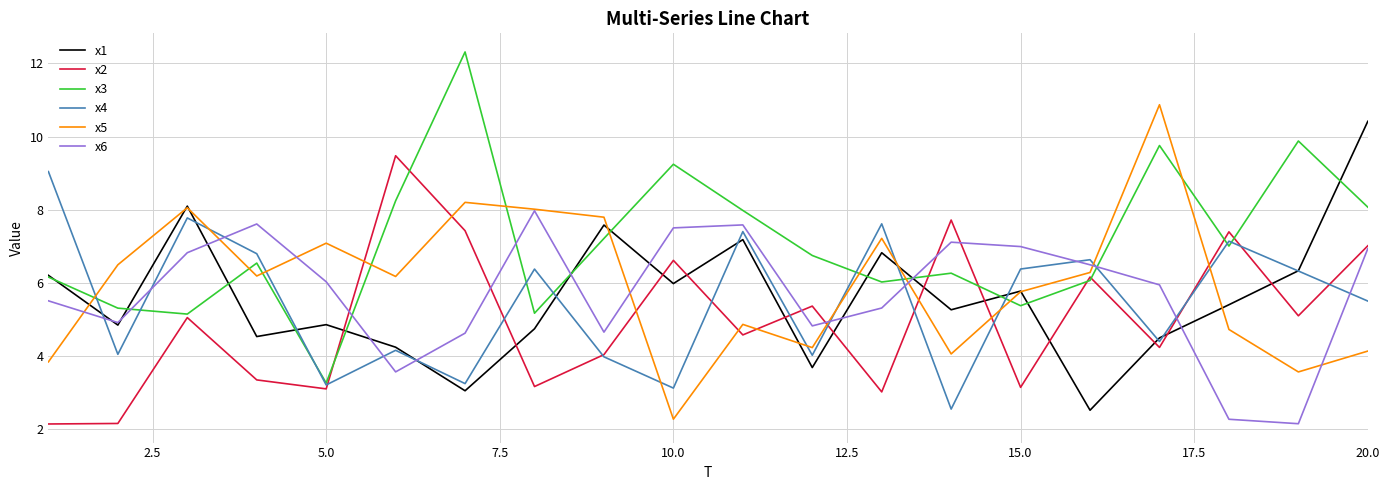

Which series has the largest range (max minus min)?

x3